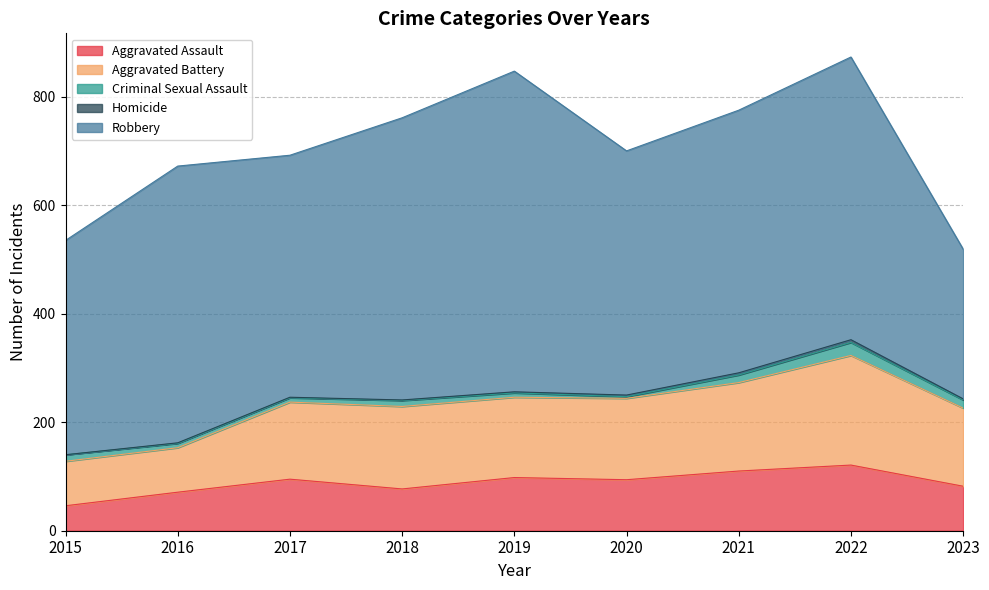

What is the highest value of the Aggravated Assault series?

121